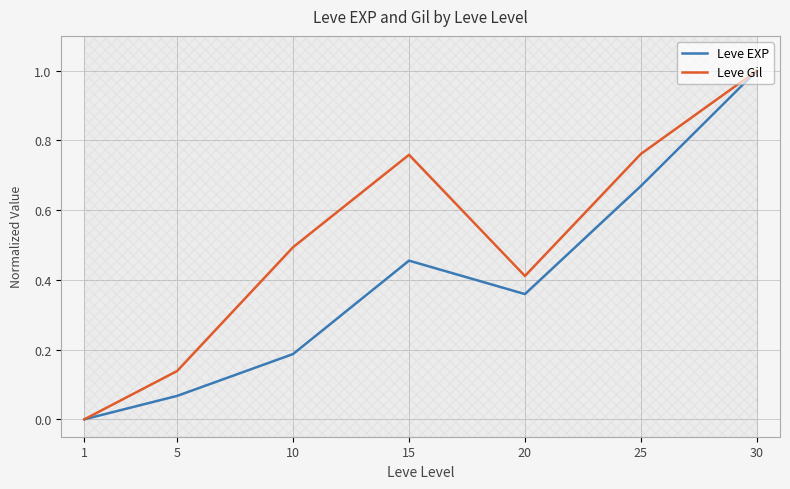

Reading right to left, what are all the values shown in this chart?

Leve EXP: 30=1.0	25=0.7	20=0.4	15=0.5	10=0.2	5=0.1	1=0.0
Leve Gil: 30=1.0	25=0.8	20=0.4	15=0.8	10=0.5	5=0.1	1=0.0